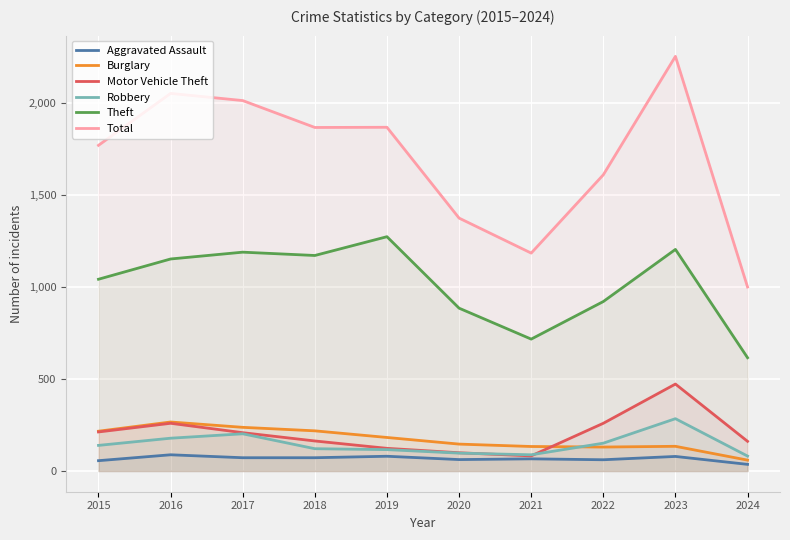

At which label does Total first exceed 1865?

2016